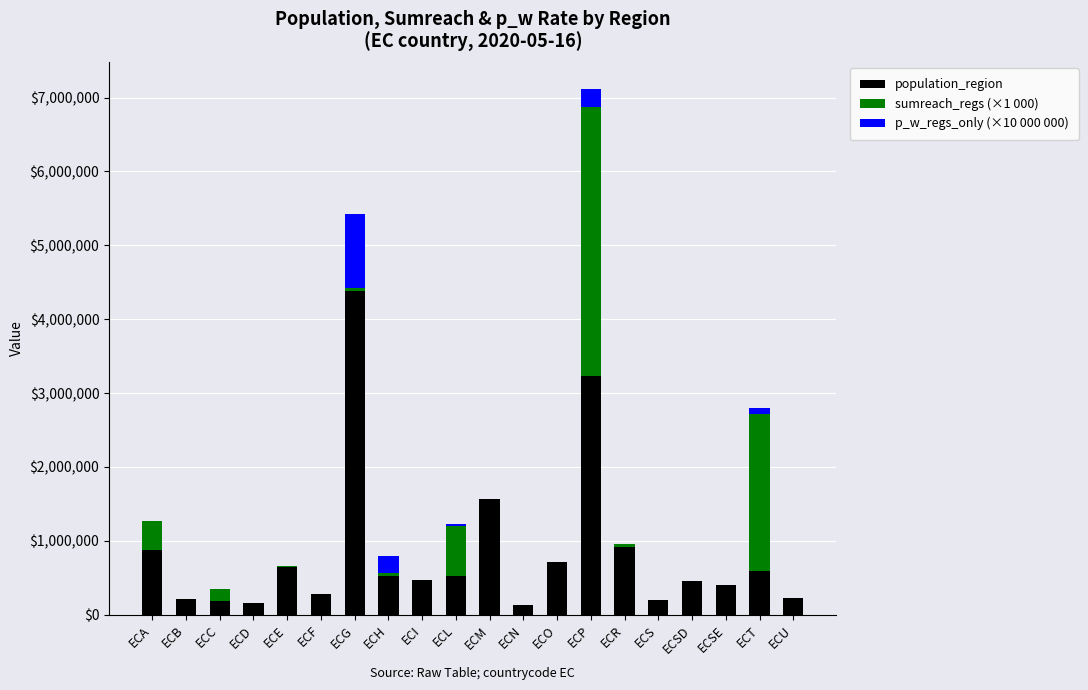

At which label is population_region closest to 2260569?

ECM